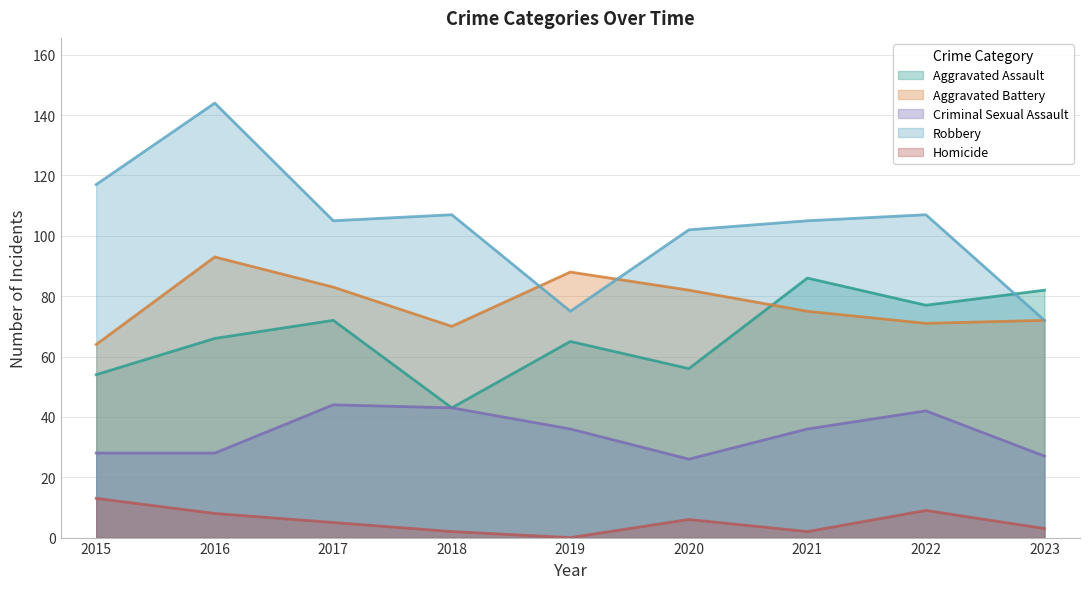

Where is Homicide nearest to the value 6?

2020